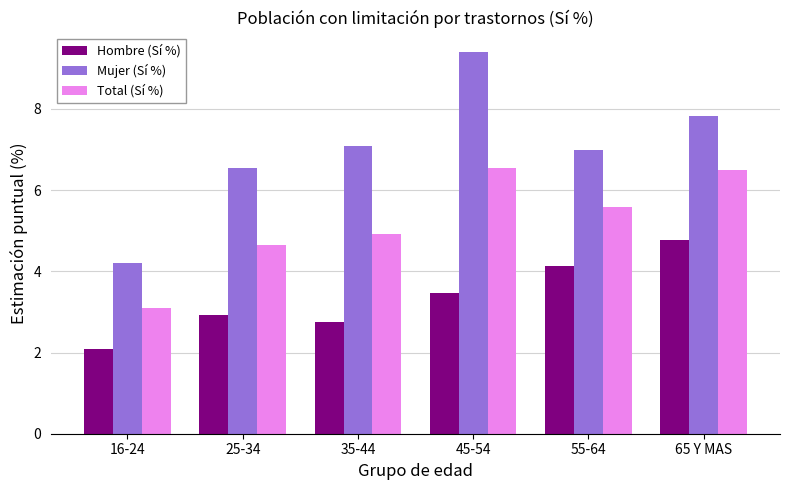

What is the average value of the Total (Sí %) series?

5.2